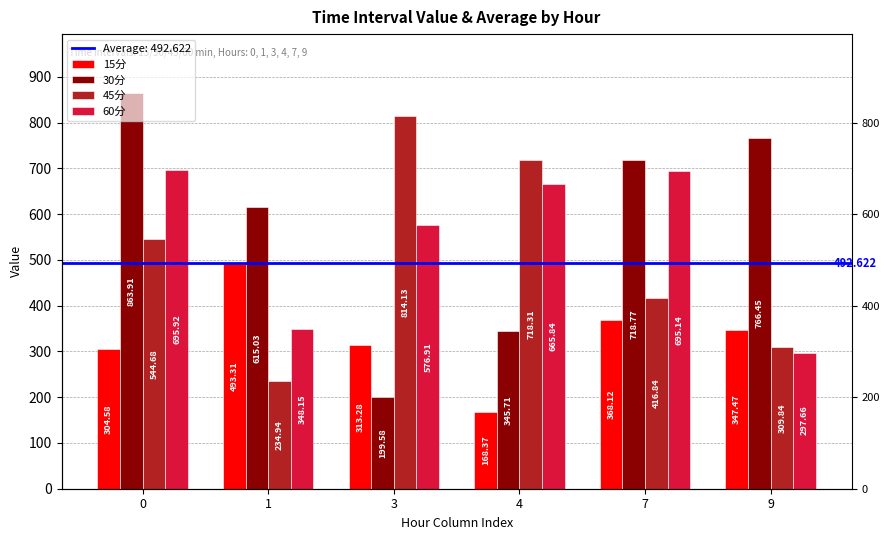

What is the maximum value for 30分?

863.9